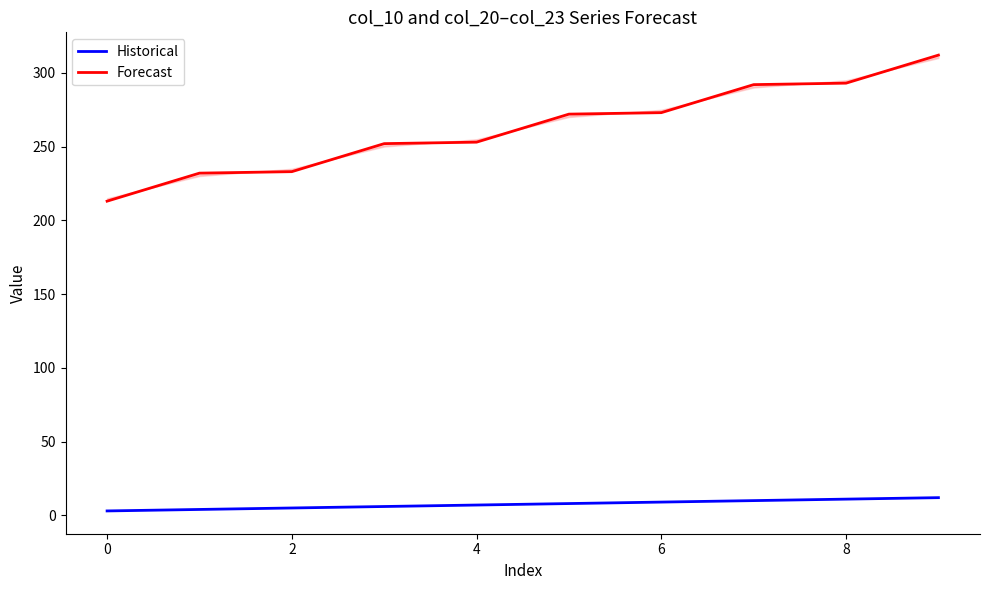

Count the number of data series in this chart.

2